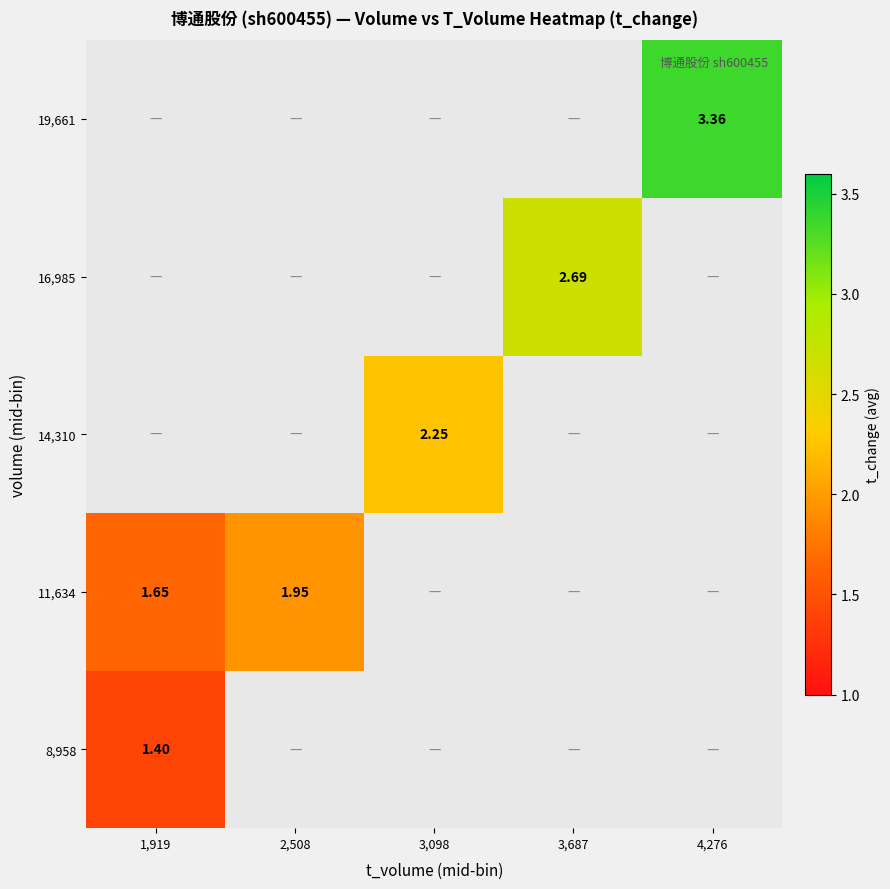

Is the value of 16,985 at 3,687 greater than the value of 11,634 at 3,687?

No